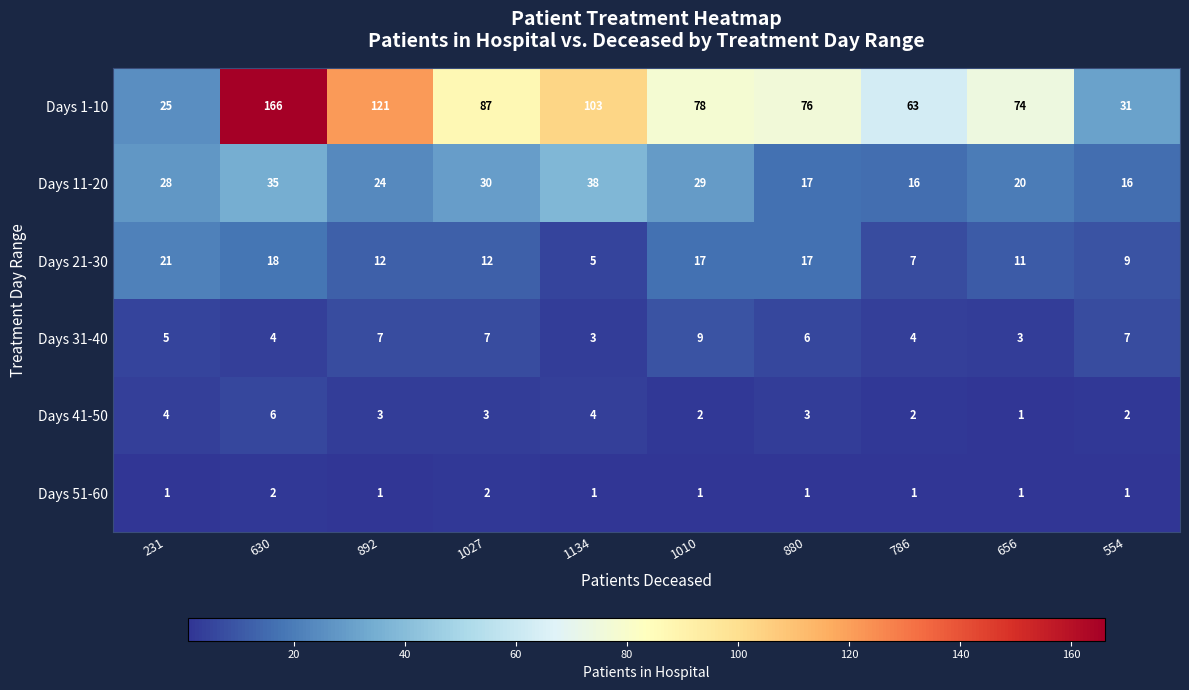

At which label does Days 41-50 reach its peak?

630